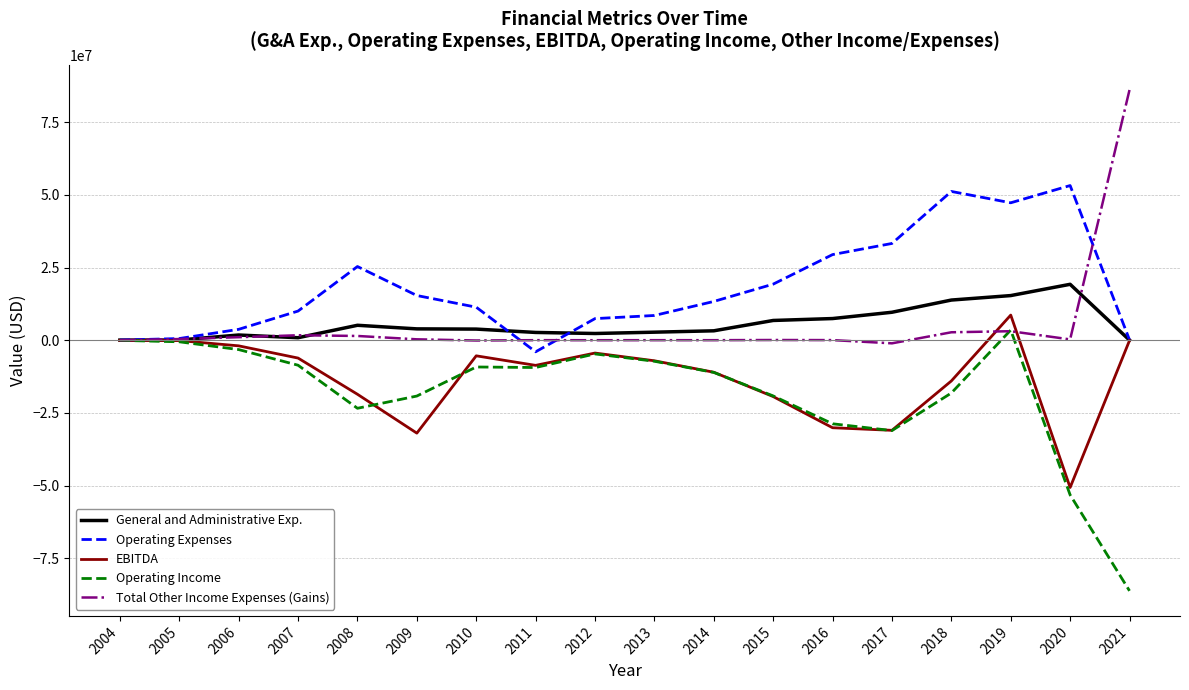

How many series are shown in this chart?

5